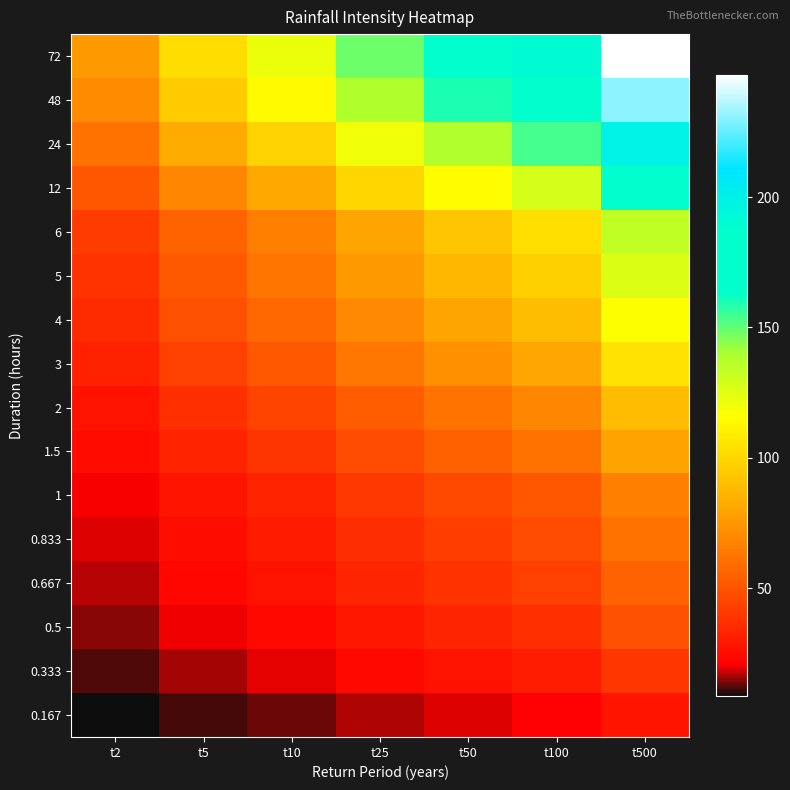

Which series has the largest range (max minus min)?

72